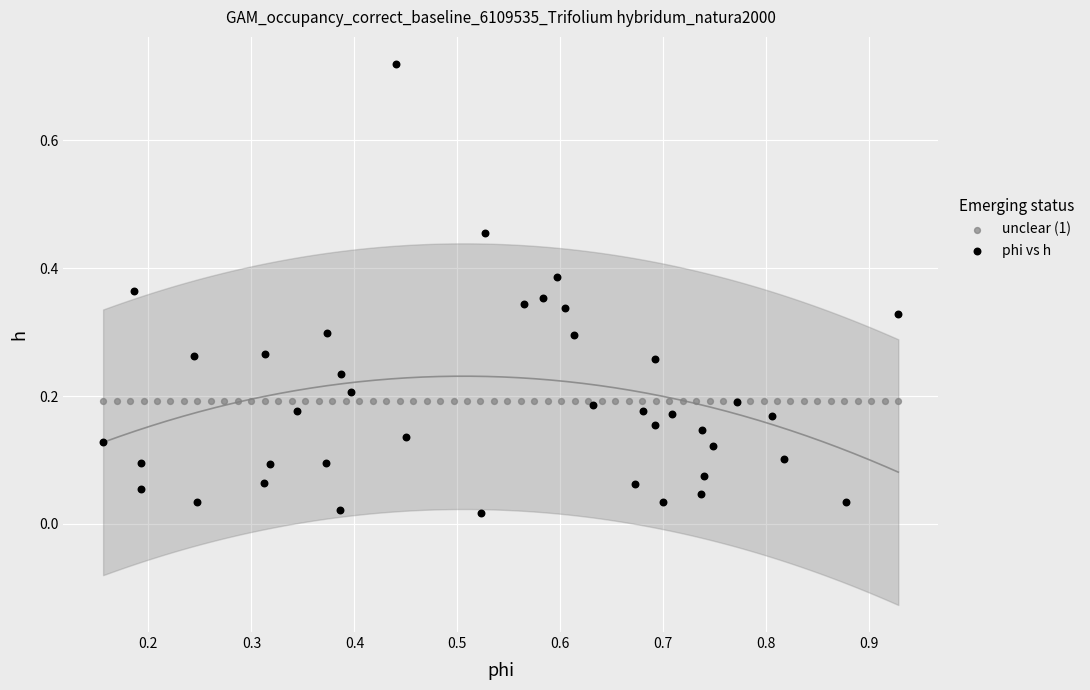

Which series reaches the minimum Y coordinate?

phi vs h